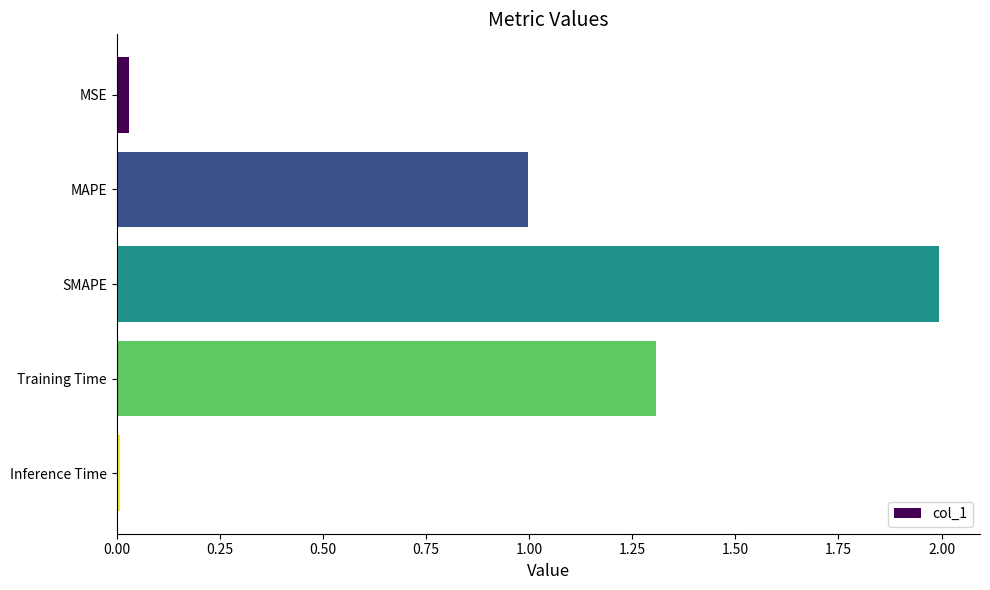

Is it true that the value at SMAPE is 2.0?

True